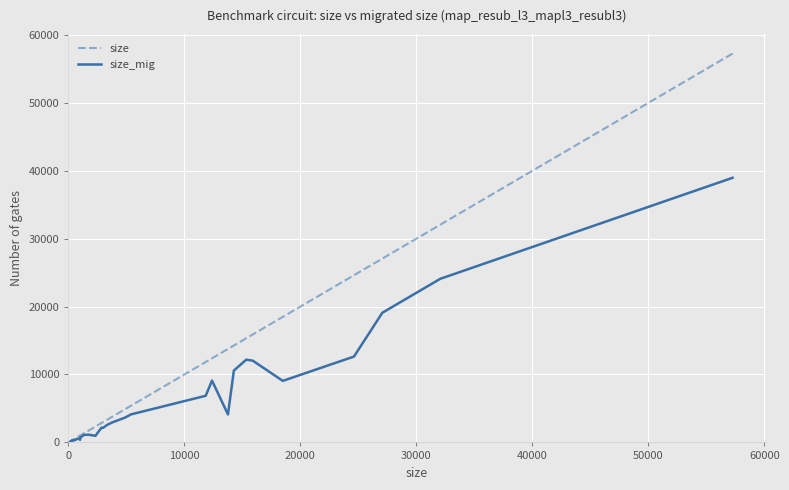

Which series has the largest range (max minus min)?

size